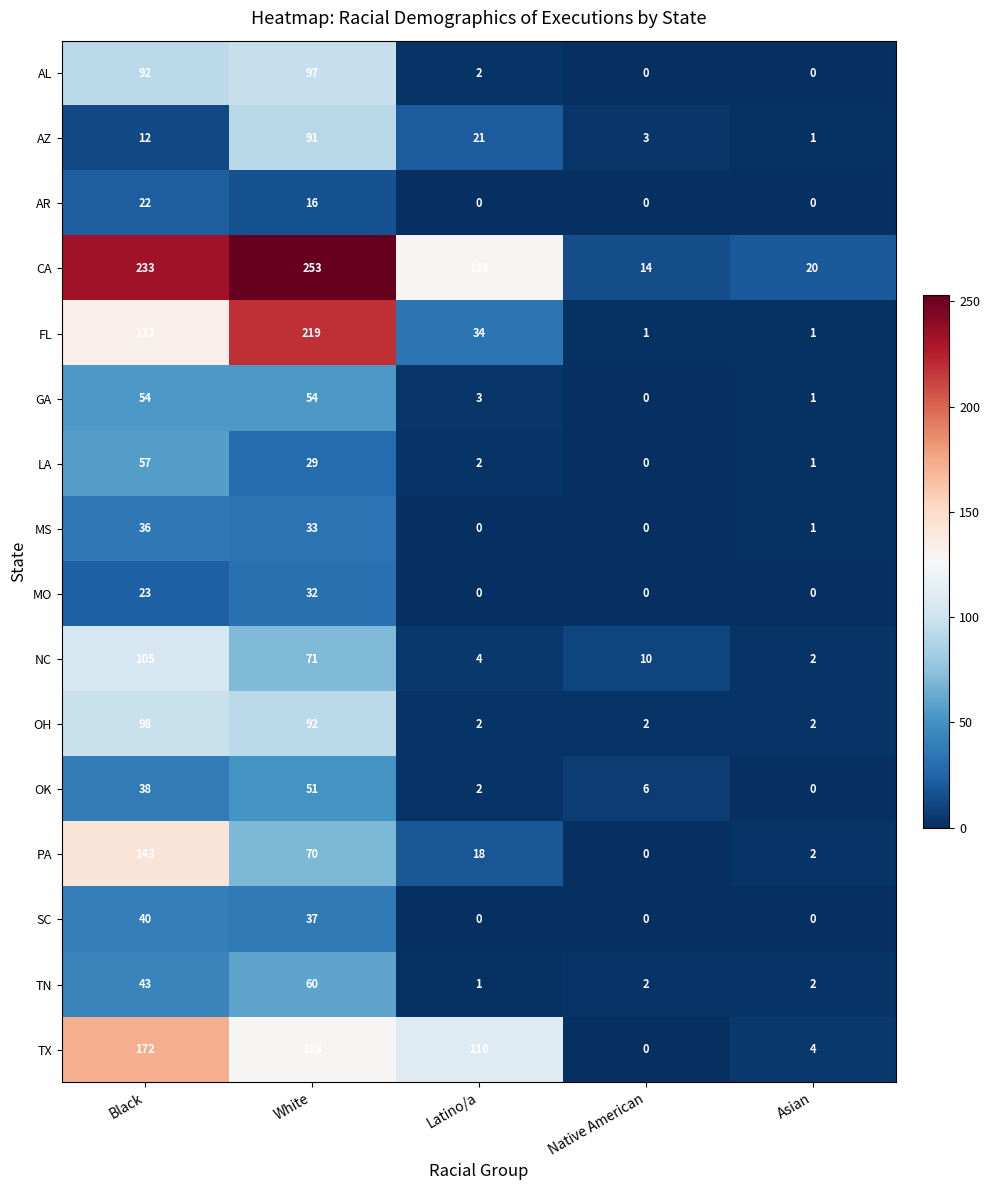

The value of AR at Black is 31. True or false?

False